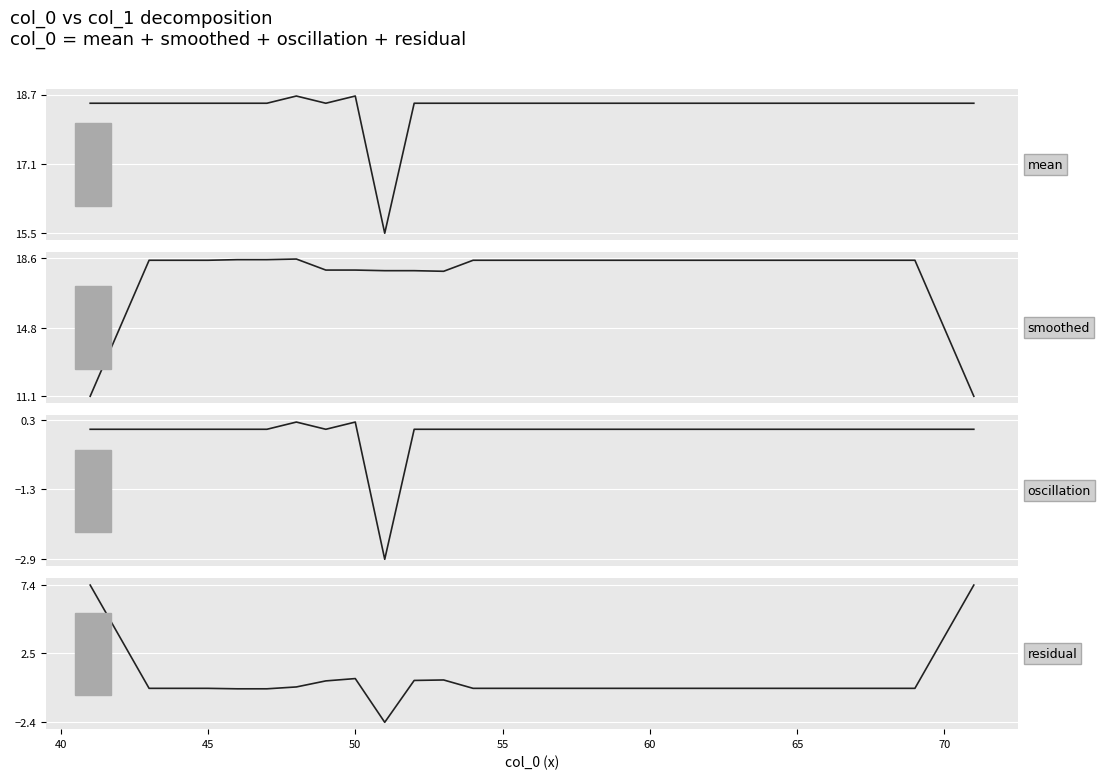

How many interior local valleys does the mean series have?

2